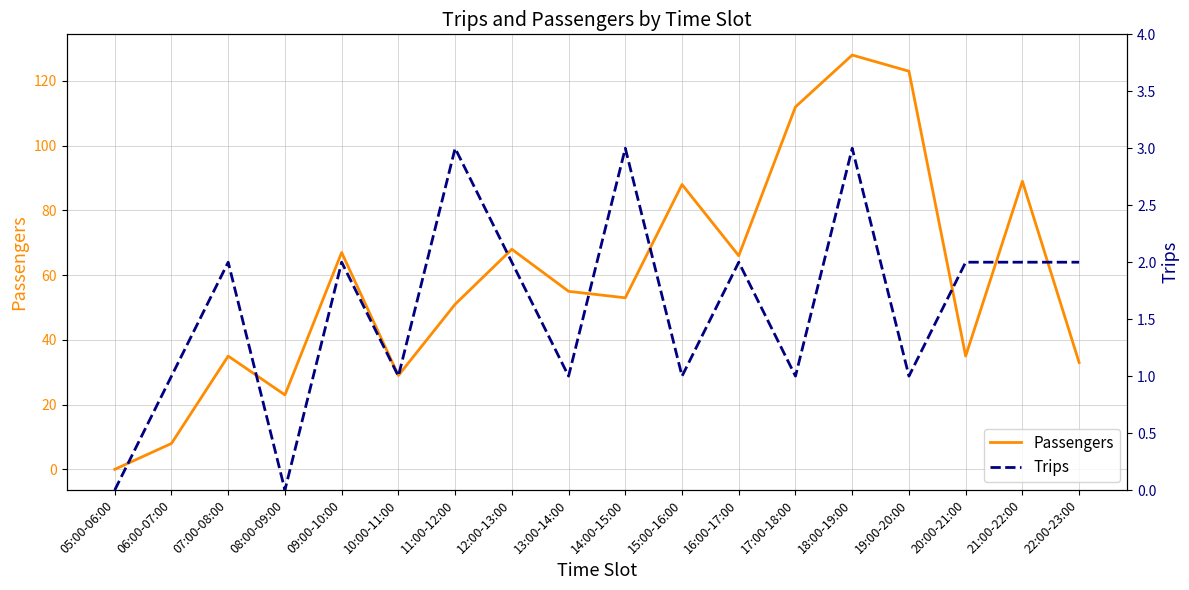

What is the label of the 9th point from the right?

14:00-15:00